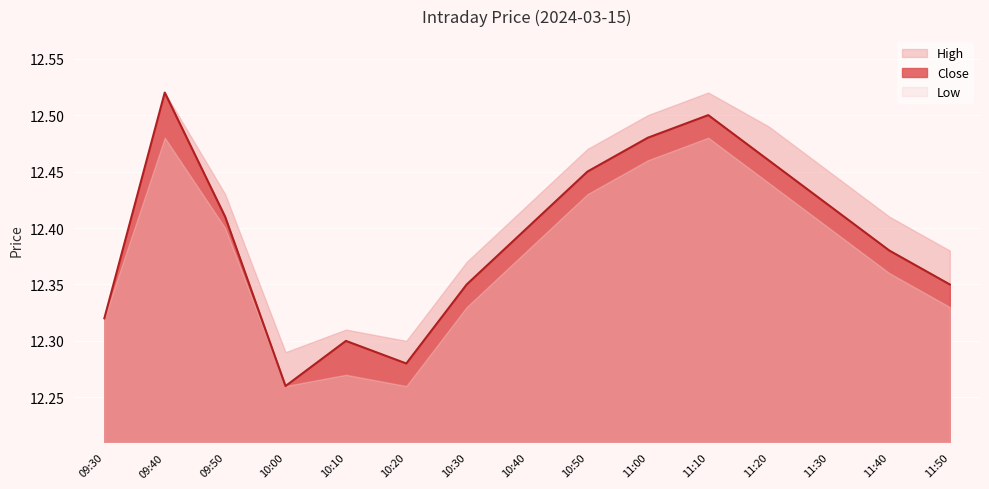

What position from the left is 11:40?

14